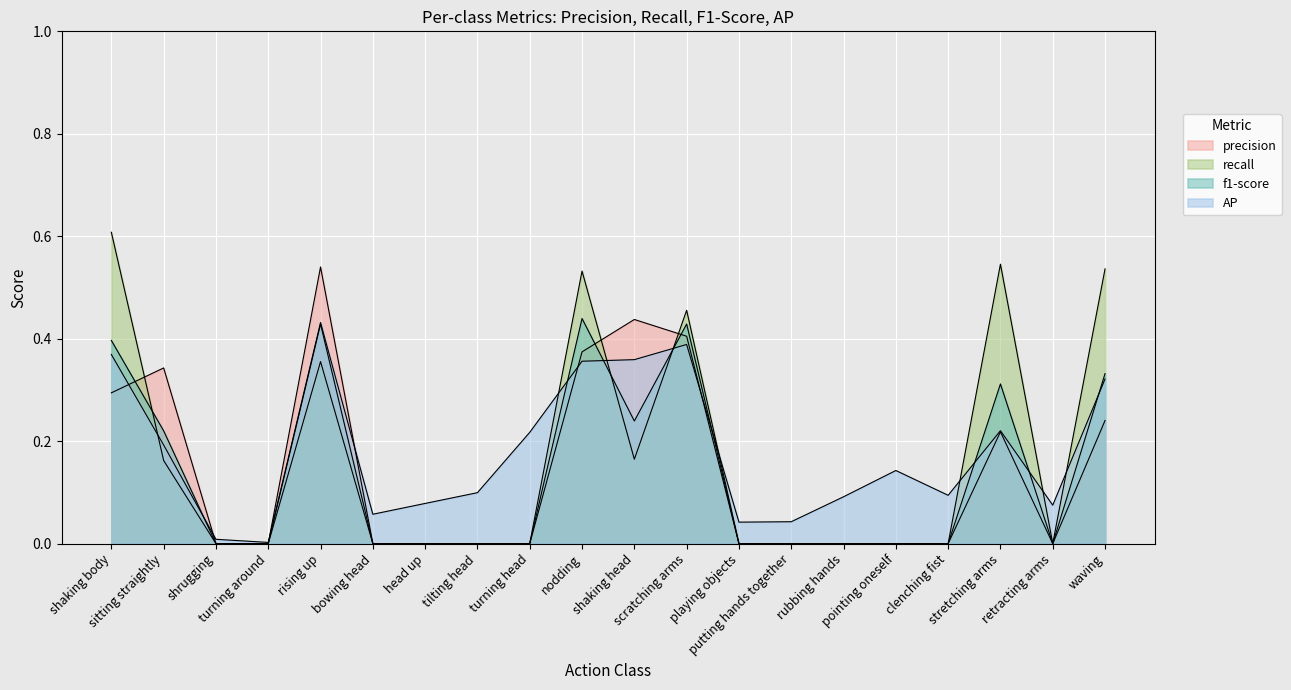

What is the sum of the precision values at pointing oneself and shaking body?

0.3